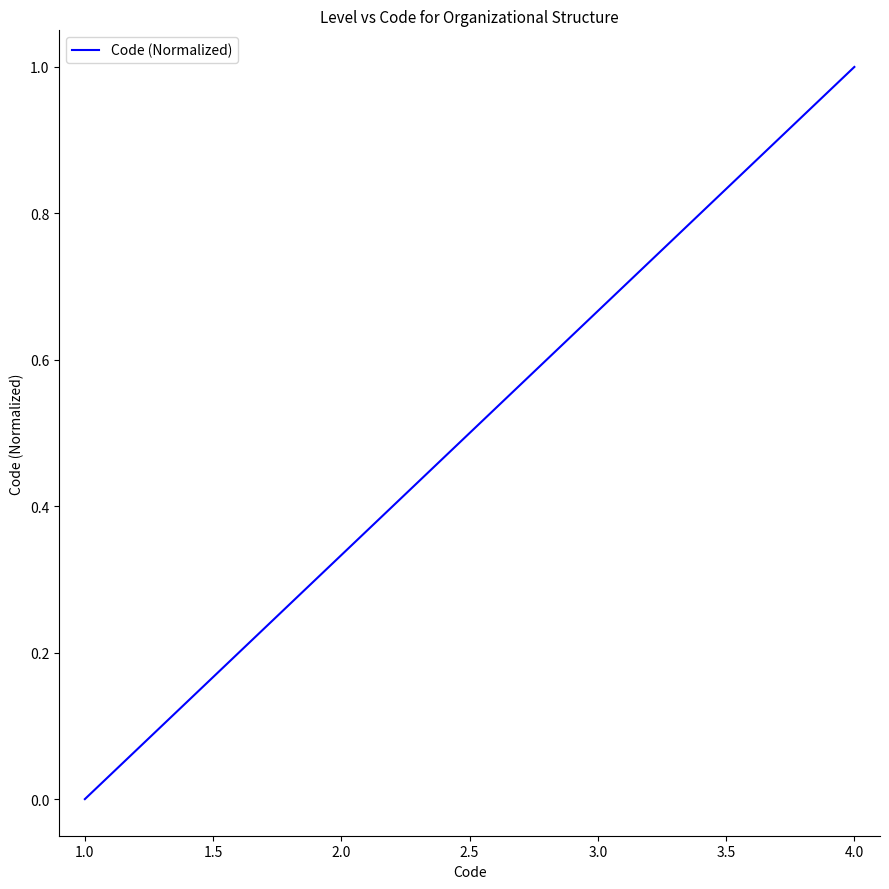

Is this an area chart (filled region under the line)?

No